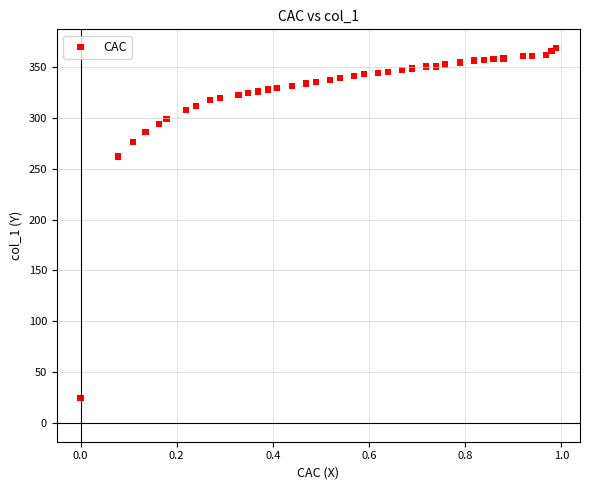

What Y value in the scatter plot is closest to 196?

261.9